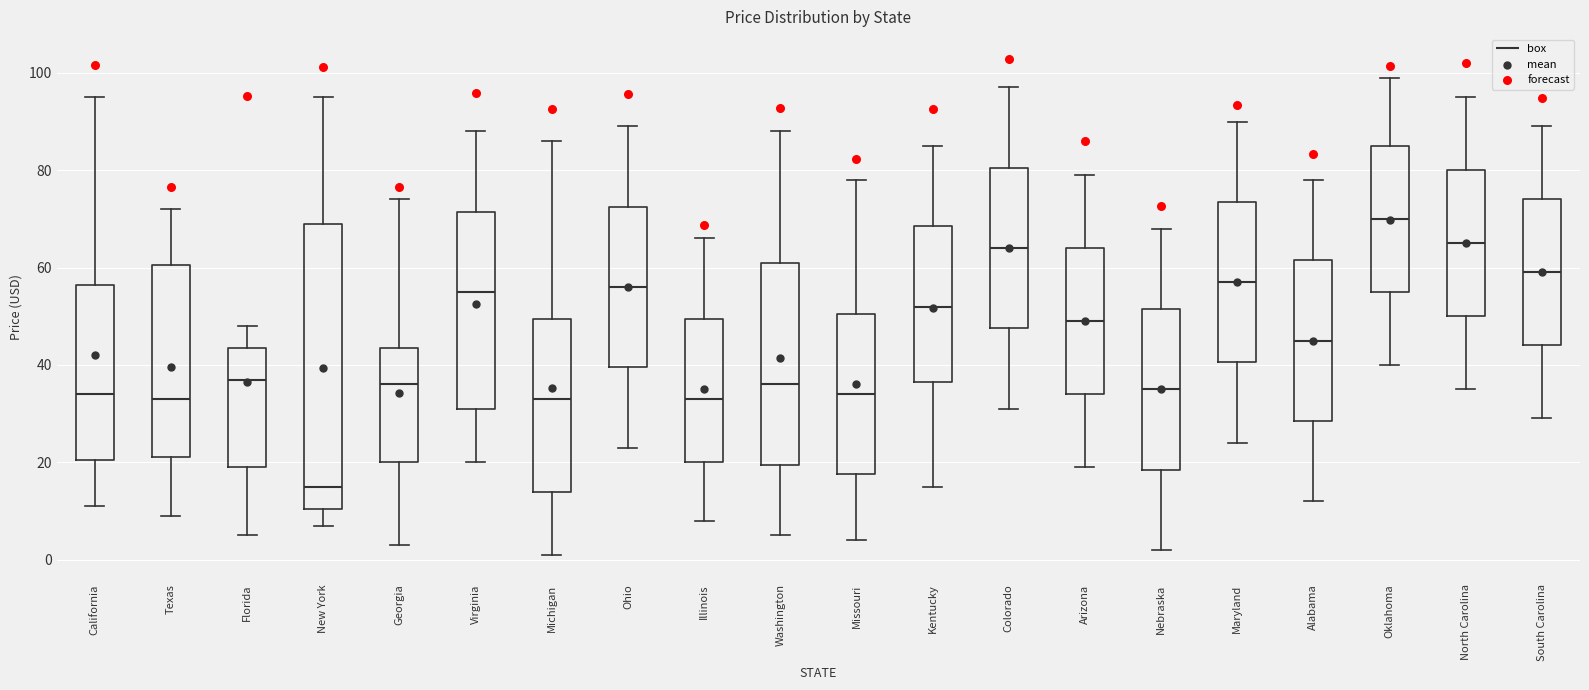

Which box's median line is the lowest?

New York